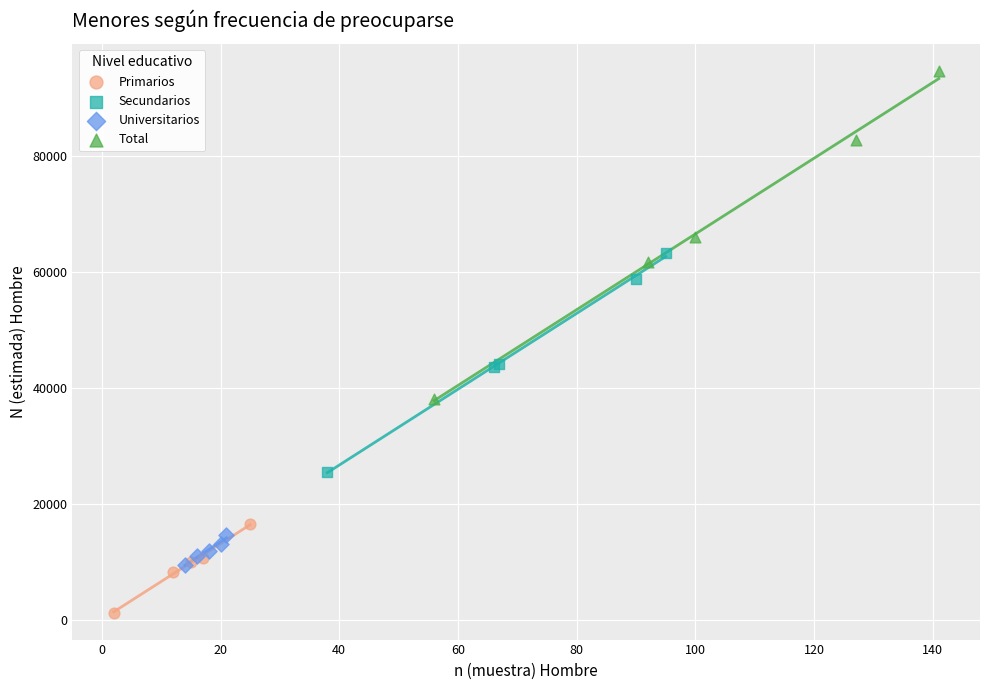

Which series has the largest Y range (max minus min)?

Total